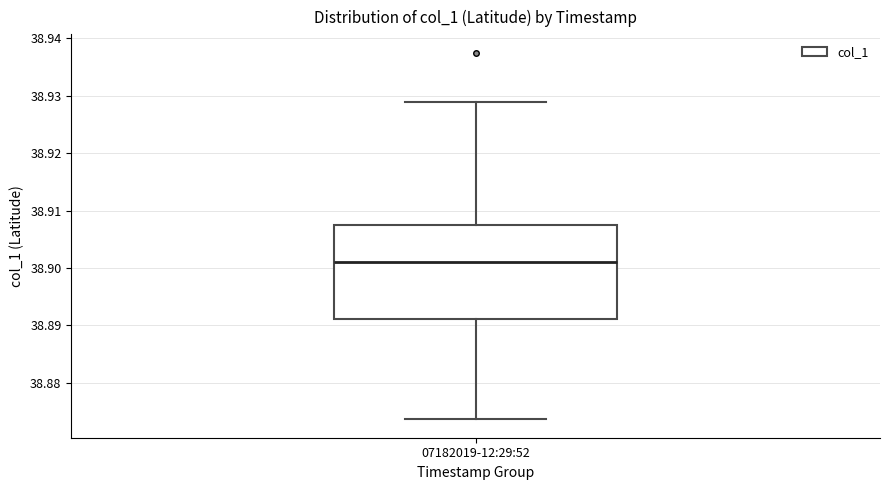

Read this box plot against the y-axis: the position of the median line, the range covered by the box, and the ends of both whiskers. The values are not printed on the chart, so give them approximately, as read against the axis.

median 38.901, box 38.891 to 38.908, whiskers 38.874 to 38.929